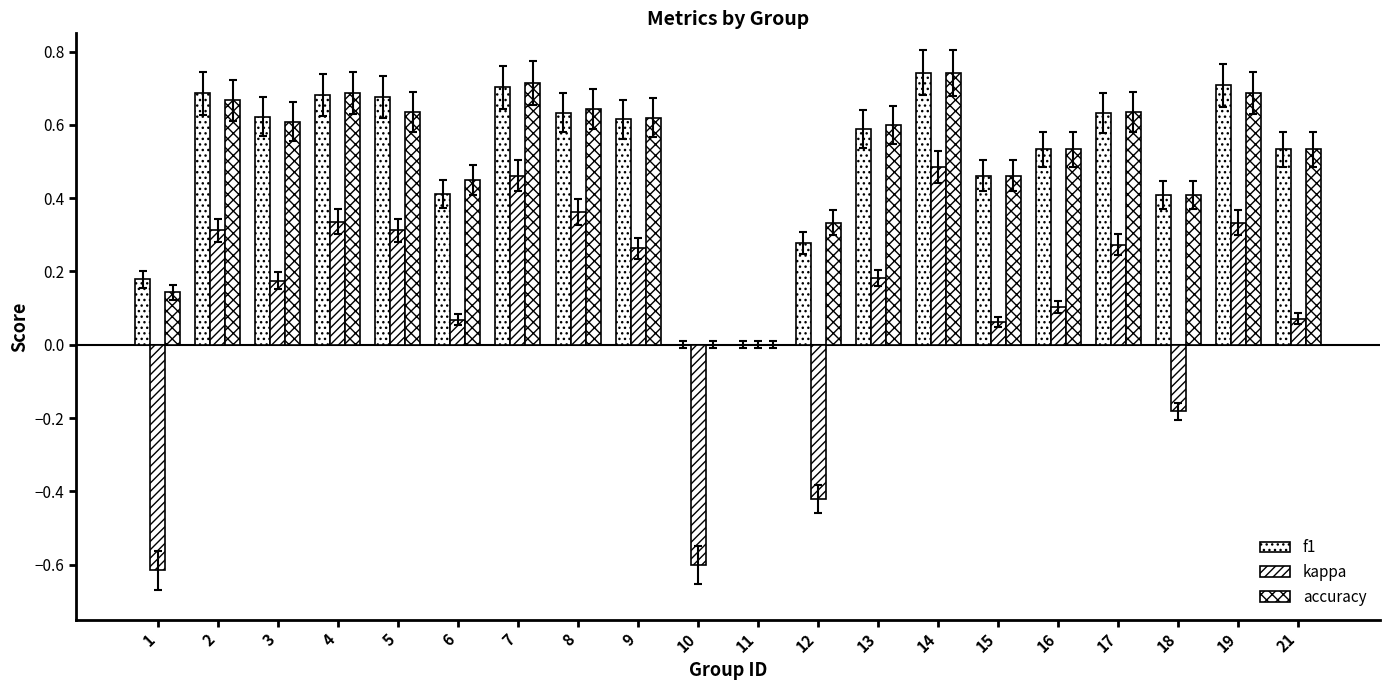

Does the chart contain stacked bars?

No